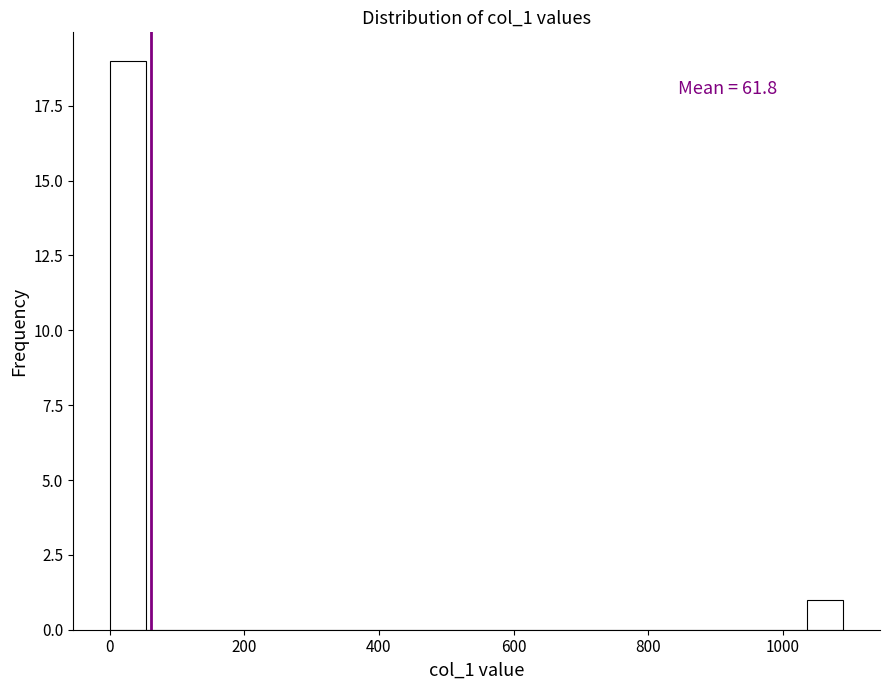

Around what value on the x-axis is the tallest bar? Give the approximate position of its centre, as read against the axis.

20